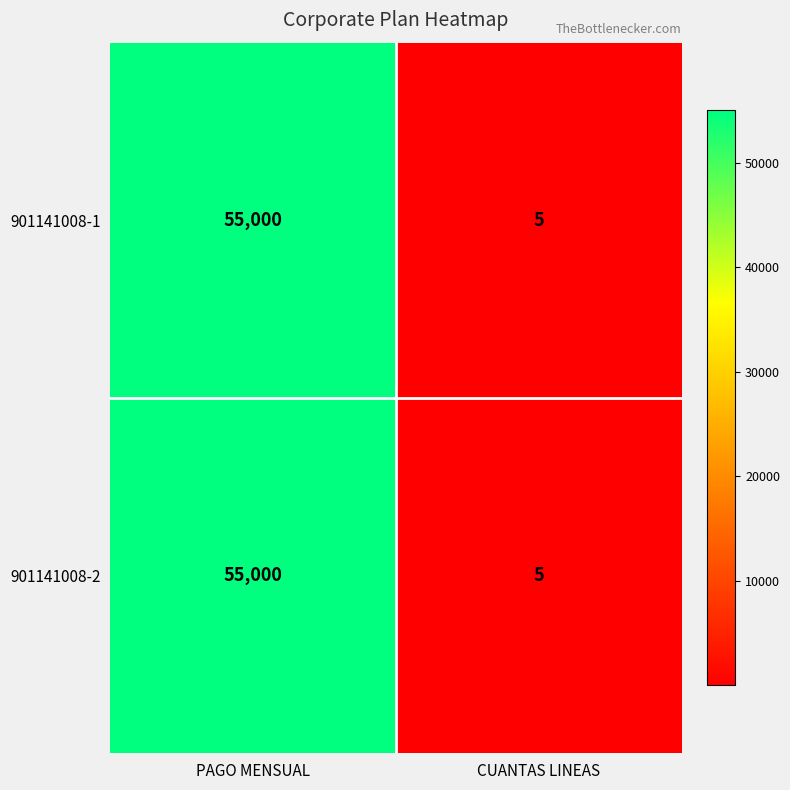

The 901141008-2 series shows 2 at CUANTAS LINEAS. True or false?

False